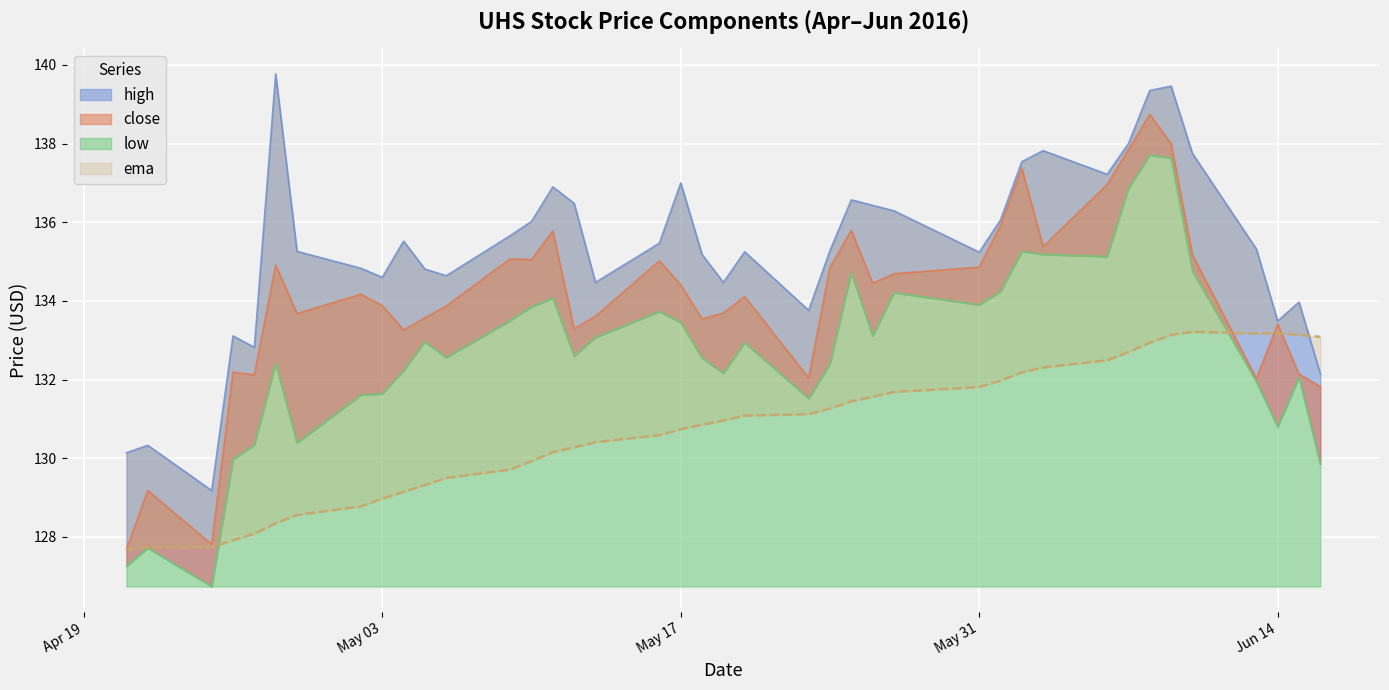

True or false: low and high intersect in this chart.

False